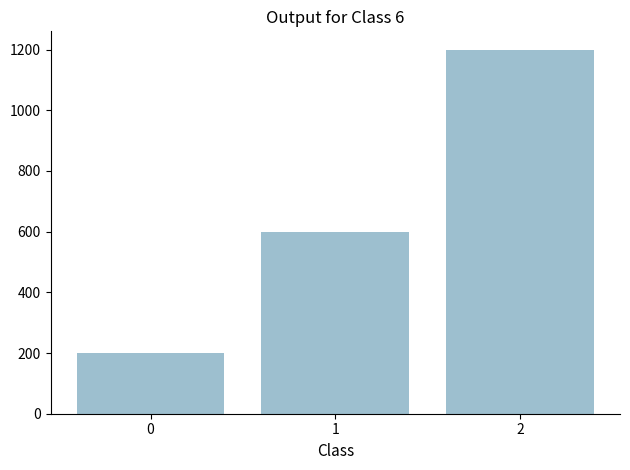

How many values are between 200 and 1200?

3